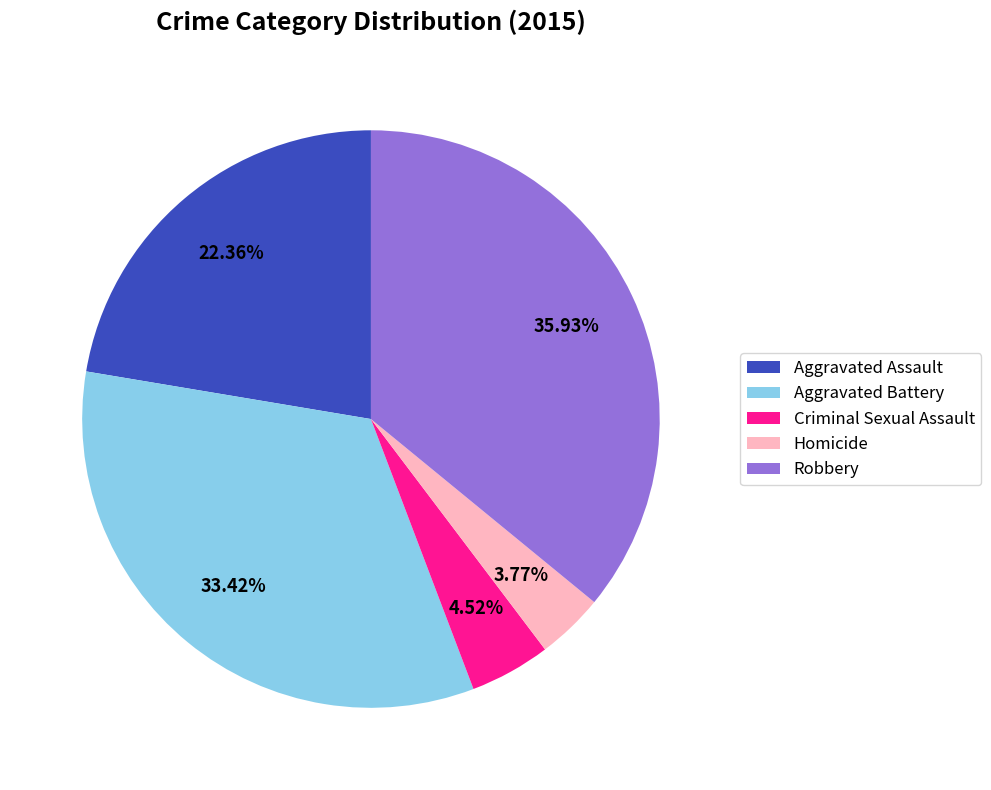

How many segments does this pie chart have?

5